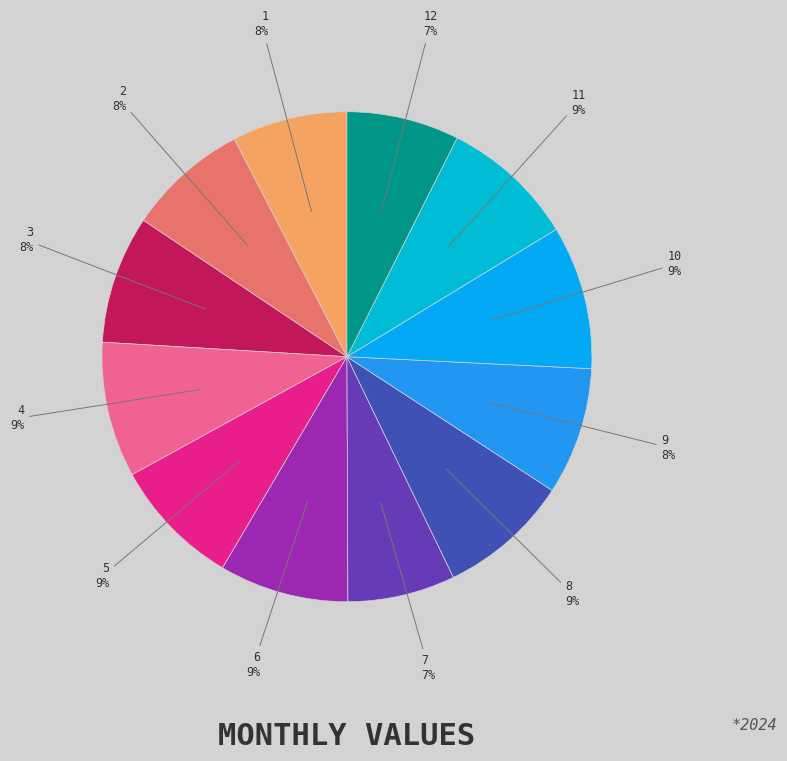

Is there any slice that represents more than half of the pie?

No